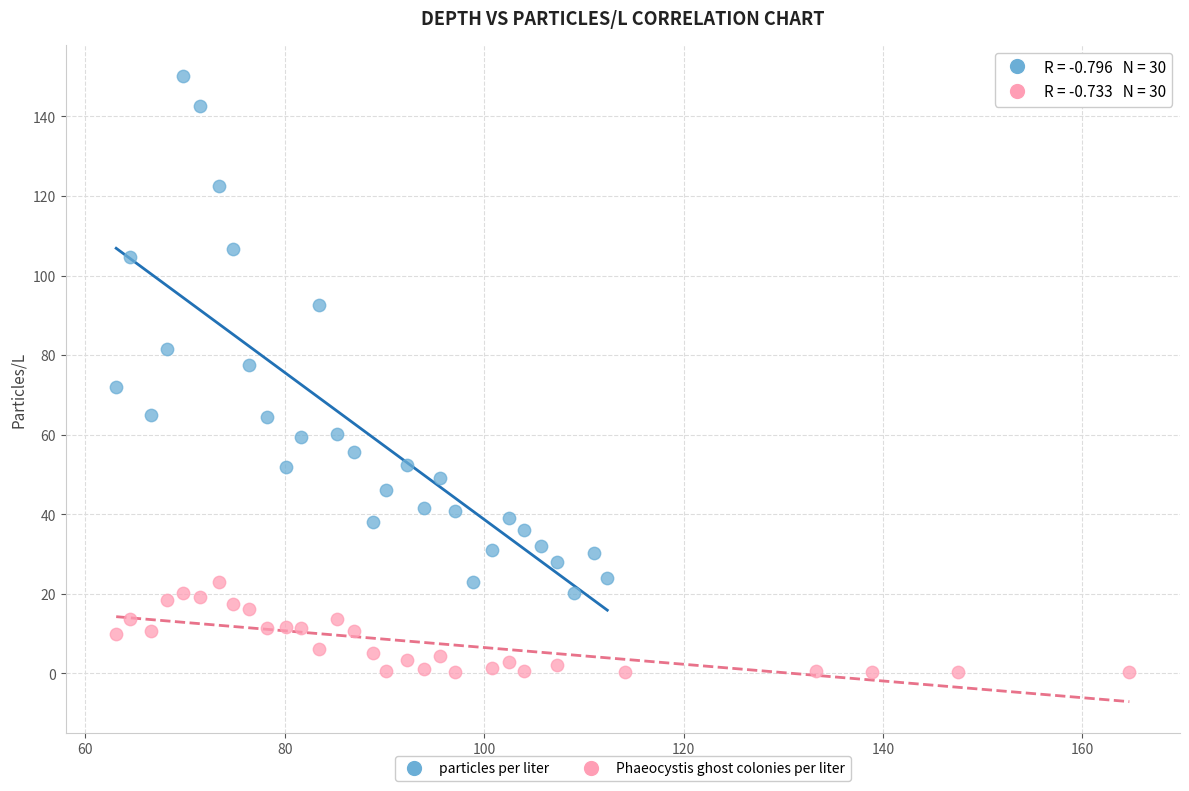

Which series has the largest Y range (max minus min)?

particles per liter